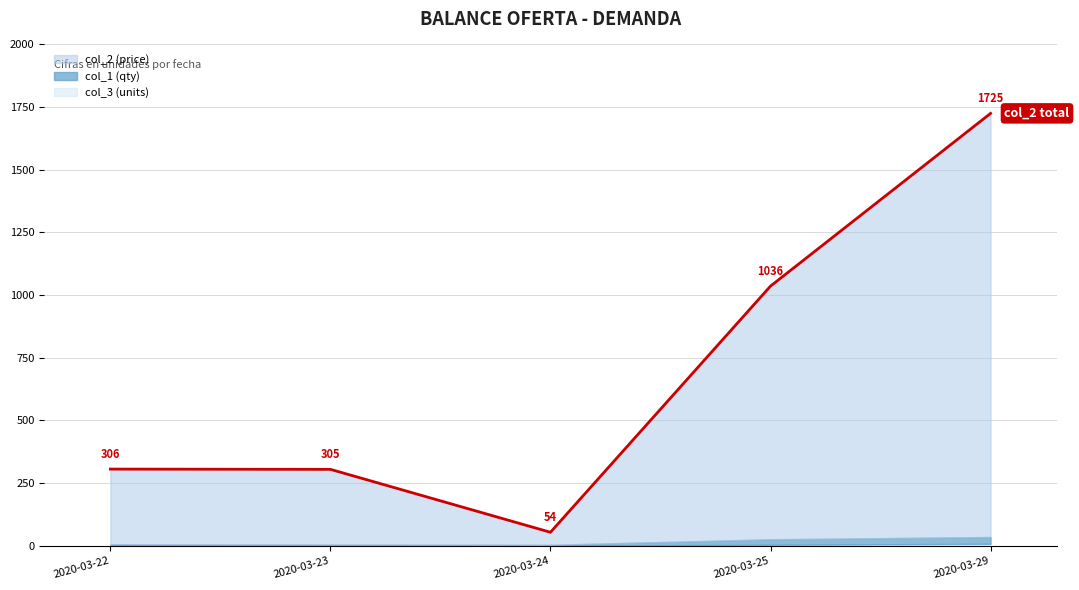

At which category does the data reach its first local valley?

2020-03-24